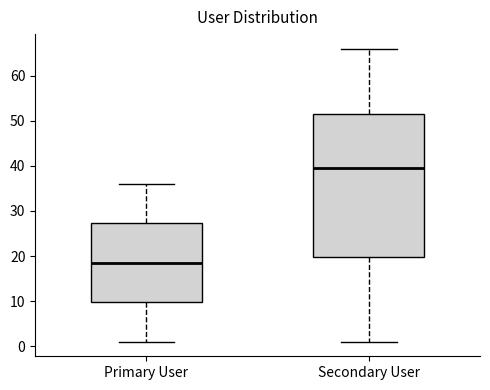

Reading left to right, read every box against the y-axis: the position of its median line, the range the box covers, and the ends of its whiskers. The values are not printed on the chart, so give them approximately, as read against the axis.

Primary User: median 19, box 10 to 27, whiskers 1 to 36
Secondary User: median 40, box 20 to 52, whiskers 1 to 66